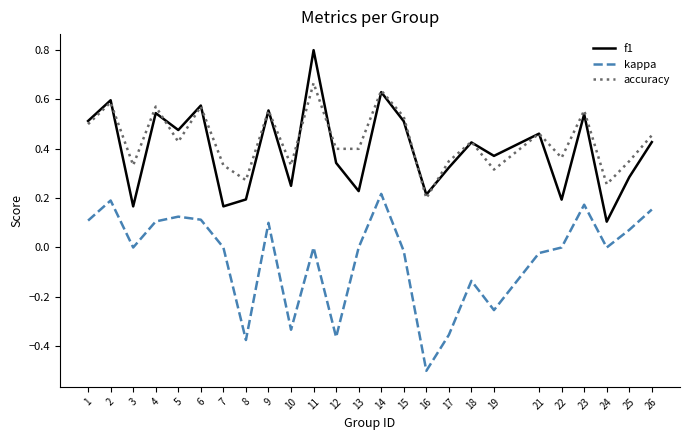

What is the greatest value displayed?

0.8